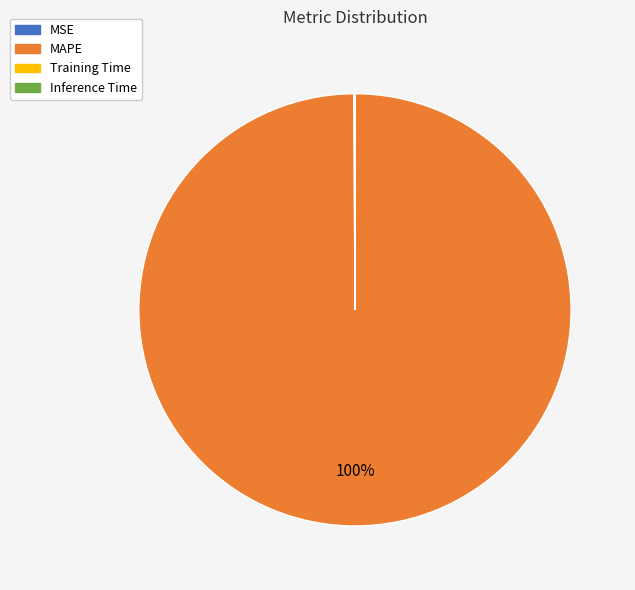

Which slice is the largest?

MAPE